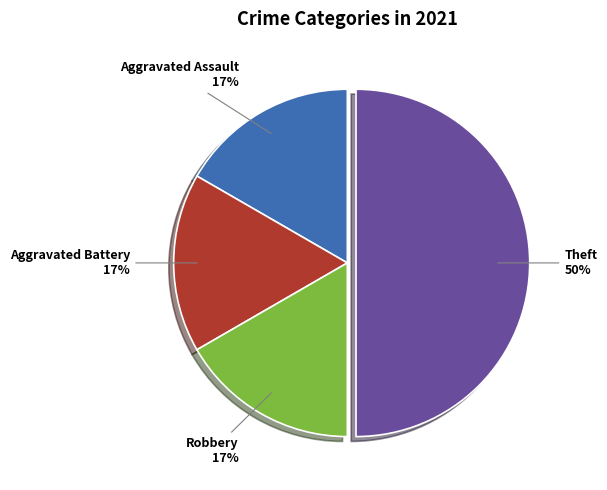

Is the sum of Robbery and Theft greater than half?

Yes